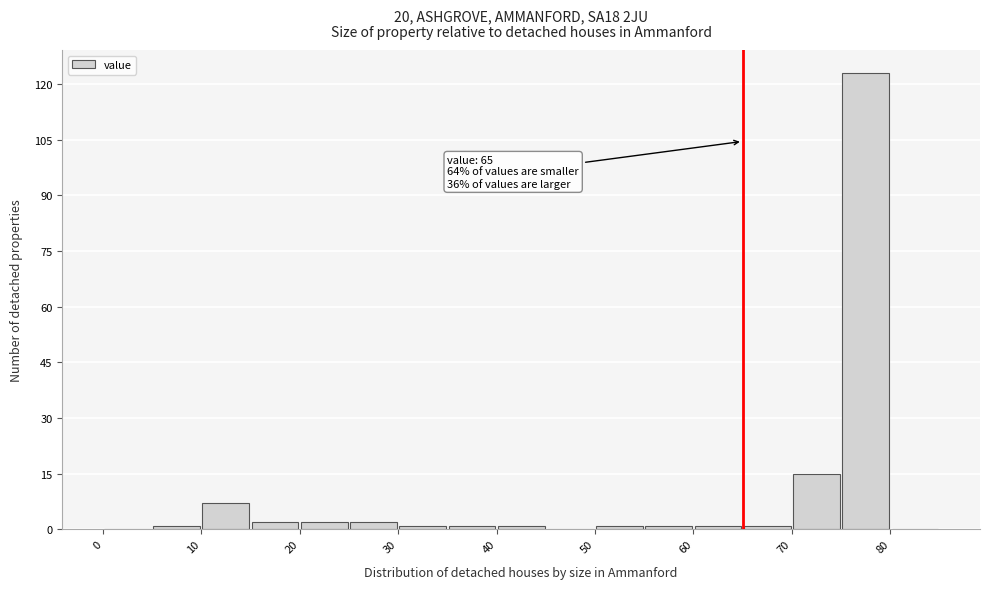

Which range on the x-axis has the tallest bar?

75 to 80